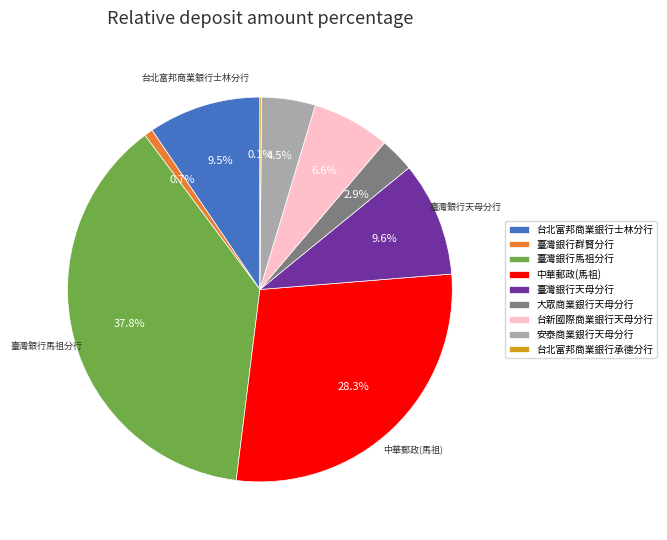

To the nearest percent, what percentage of the pie is 臺灣銀行馬祖分行?

38%